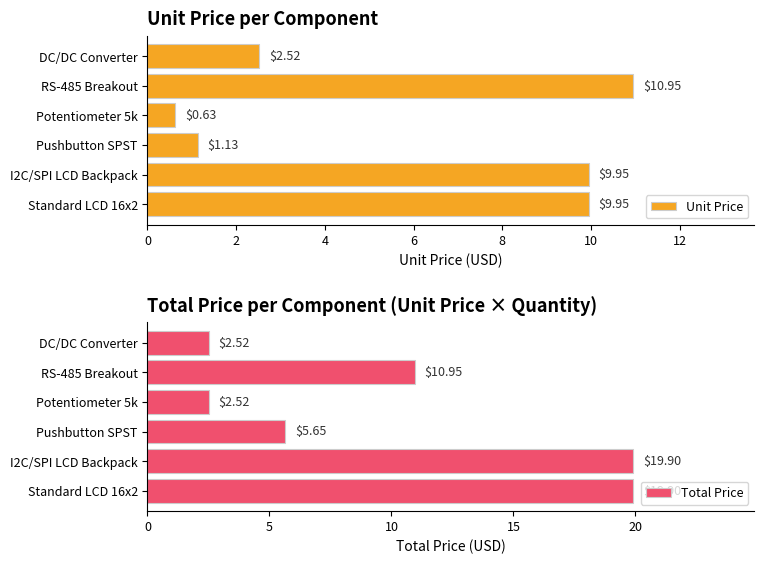

What is the difference between the maximum and minimum values in the Unit Price series?

10.3